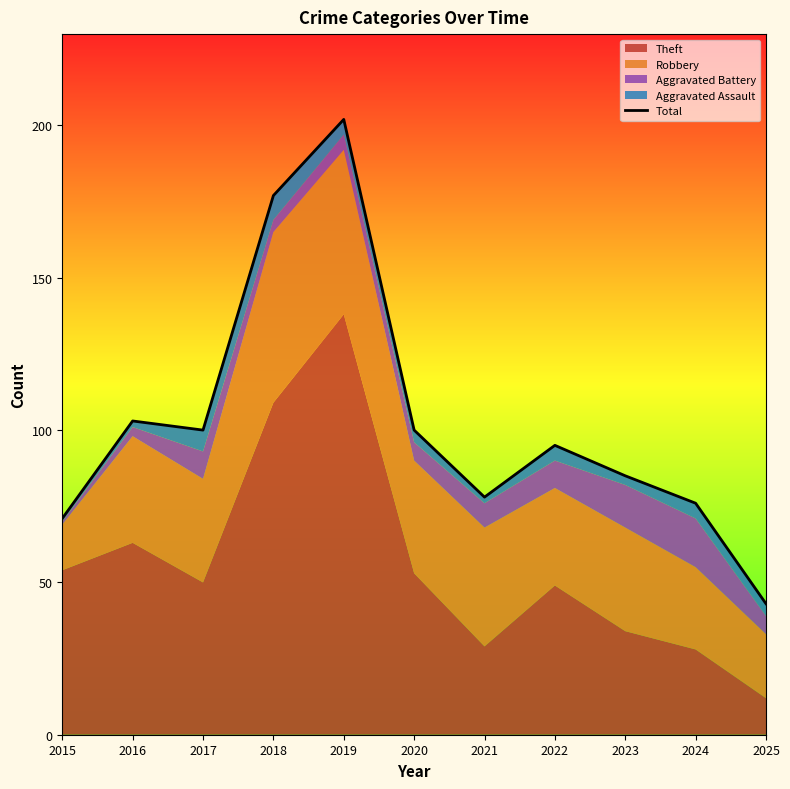

What is the value of the 7th point from the left?

78